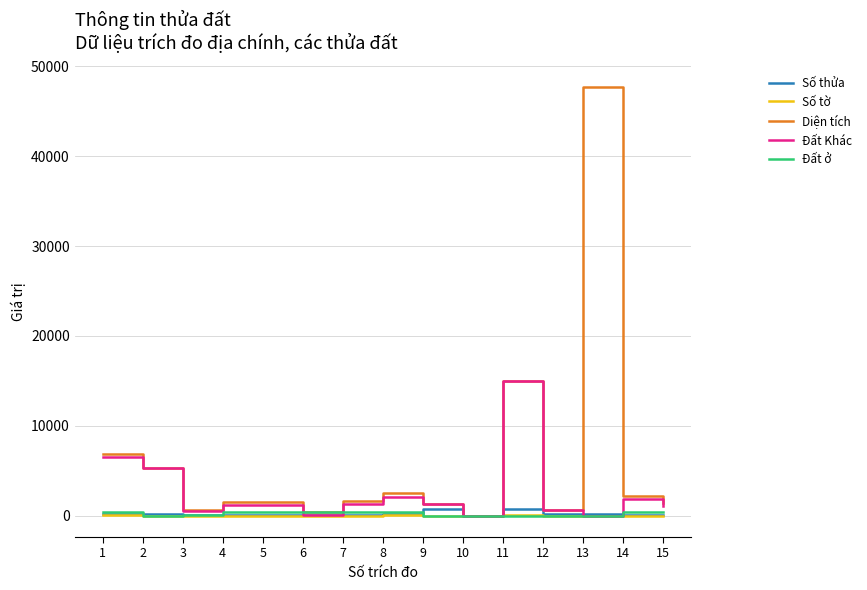

Count the number of data series in this chart.

5